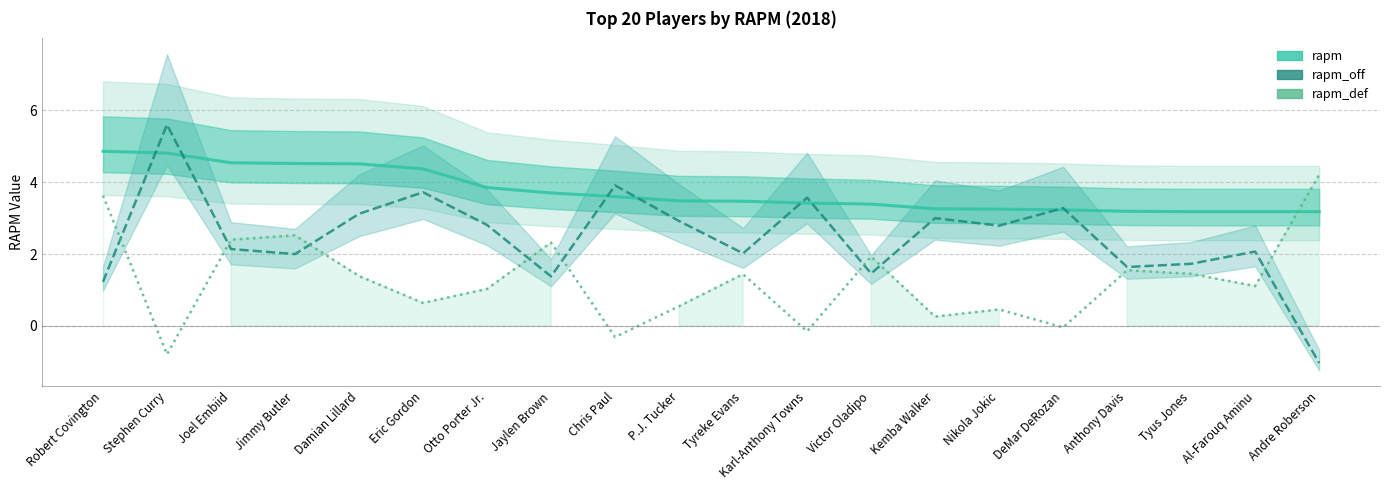

What is the sum of the rapm_def values at Eric Gordon and Jaylen Brown?

3.0